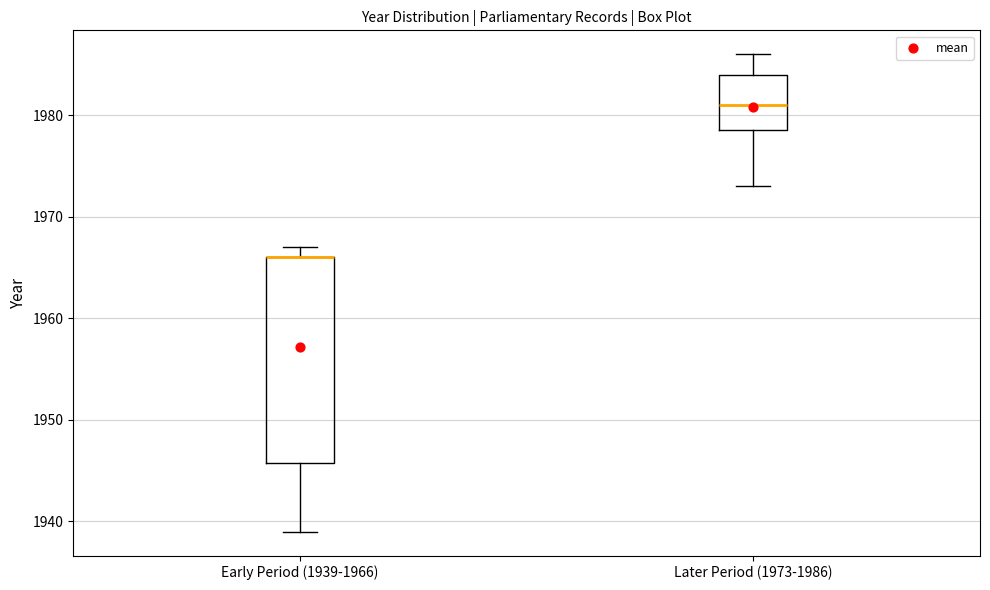

Reading left to right, transcribe this box plot: for each box, give where its median line is, the range the box spans, and where its two whiskers end, as read against the y-axis. The values are not printed on the chart, so give them approximately, as read against the axis.

Early Period (1939-1966): median 1966 (drawn on the box's upper edge), box 1946 to 1966, whiskers 1939 to 1967
Later Period (1973-1986): median 1981, box 1979 to 1984, whiskers 1973 to 1986